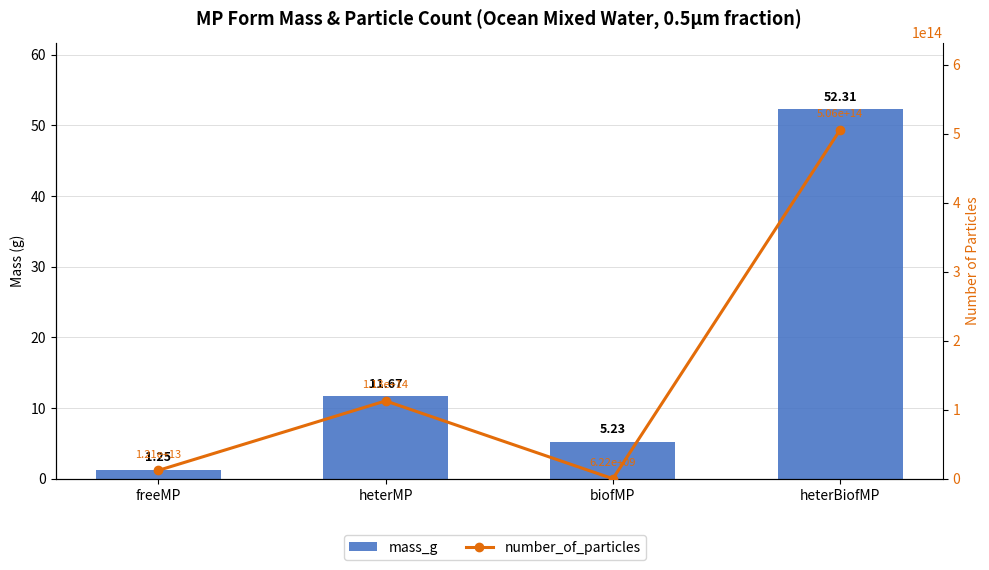

How many data points does each series have?

4